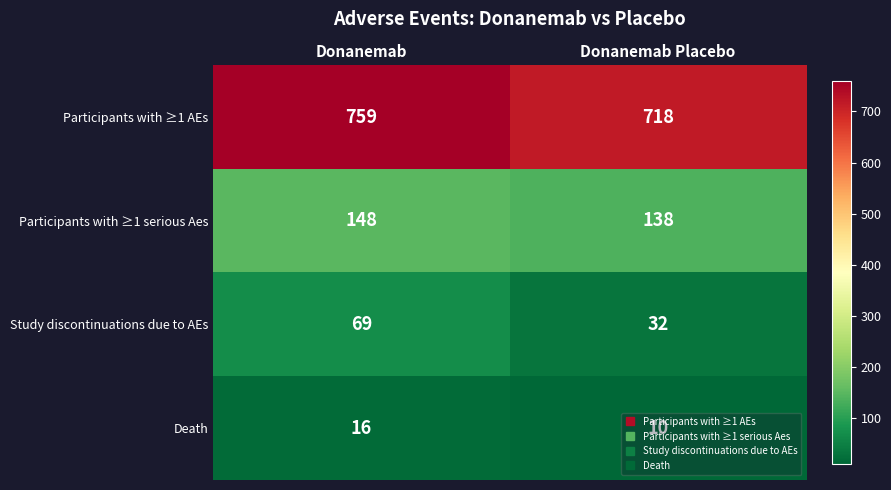

What is the sum of all Participants with ≥1 AEs values?

1477